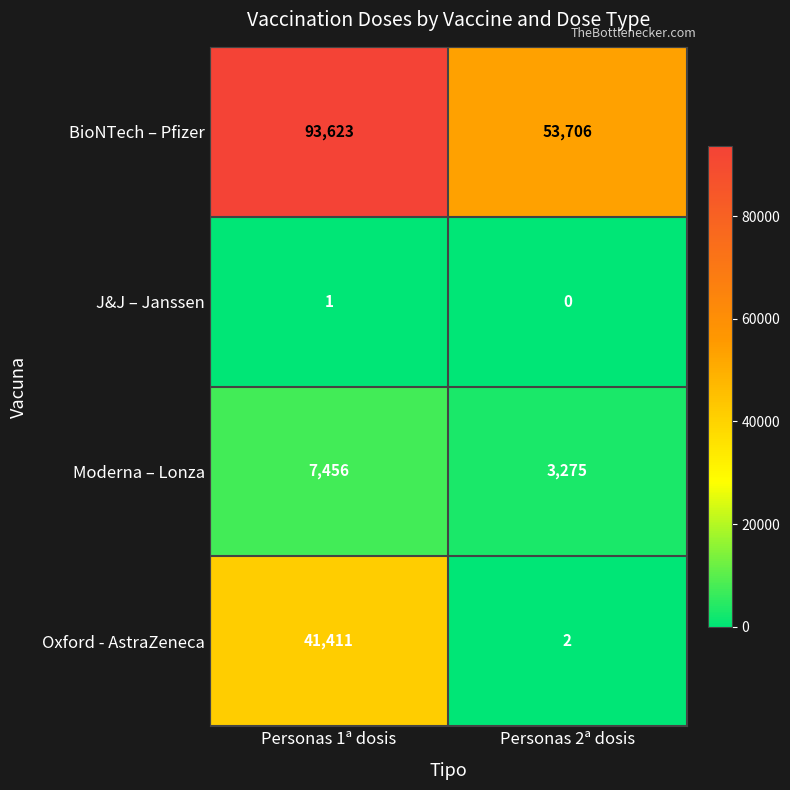

List the labels in order of Oxford - AstraZeneca value, largest first.

Personas 1ª dosis, Personas 2ª dosis